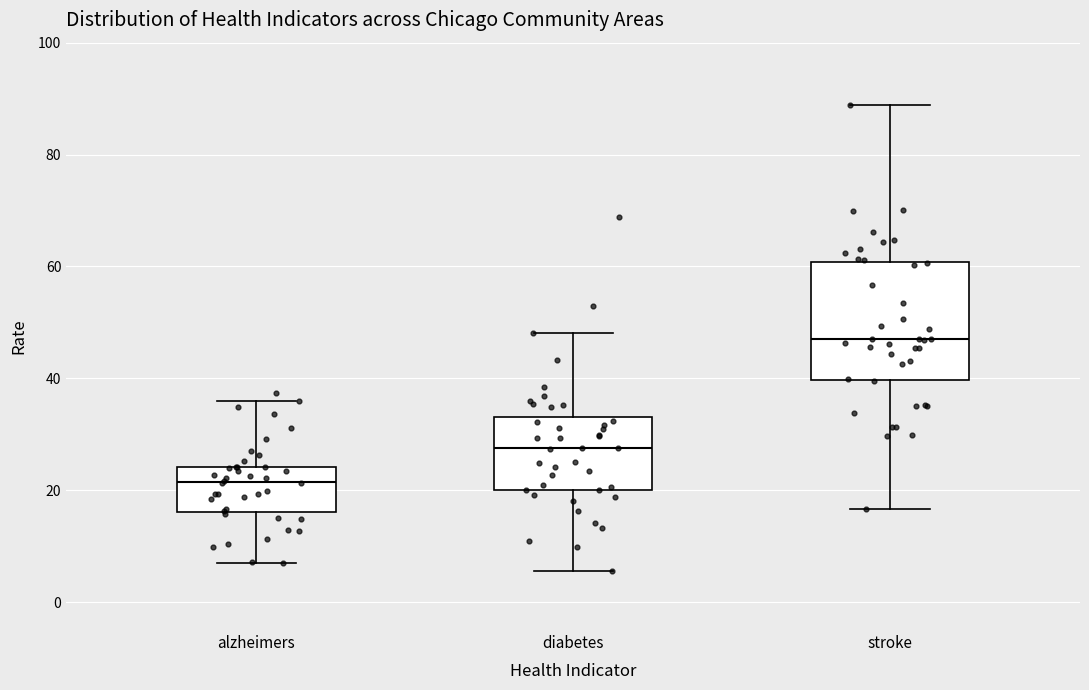

Where is the lower edge of the box for diabetes on the y-axis? The values are not printed on the chart, so give them approximately, as read against the axis.

20